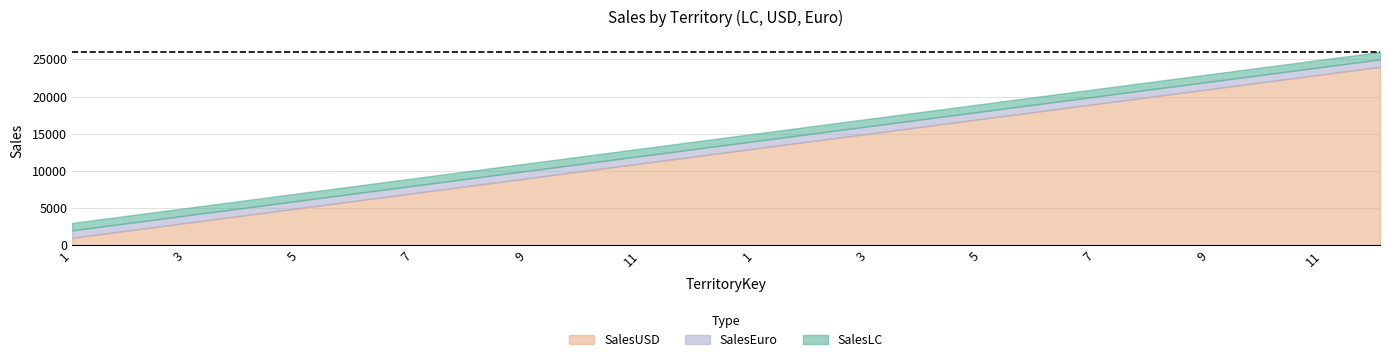

What is the sum of the SalesLC values at 10 and 12?

38000